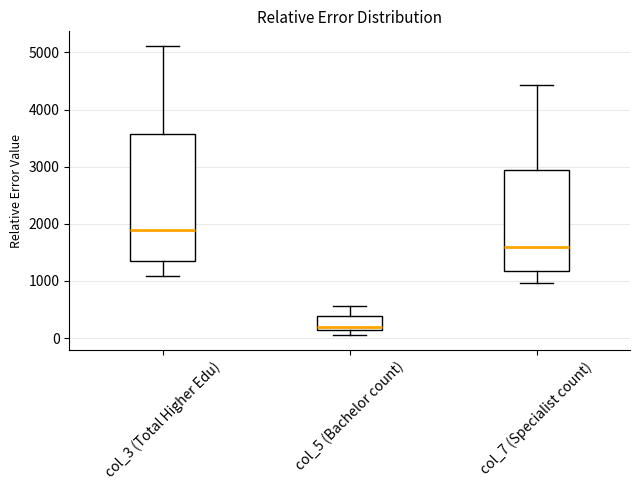

Reading left to right, transcribe this box plot: for each box, give where its median line is, the range the box spans, and where its two whiskers end, as read against the y-axis. The values are not printed on the chart, so give them approximately, as read against the axis.

col_3 (Total Higher Edu): median 1900, box 1400 to 3600, whiskers 1100 to 5100
col_5 (Bachelor count): median 200, box 100 to 400, whiskers 0 to 600
col_7 (Specialist count): median 1600, box 1200 to 2900, whiskers 1000 to 4400